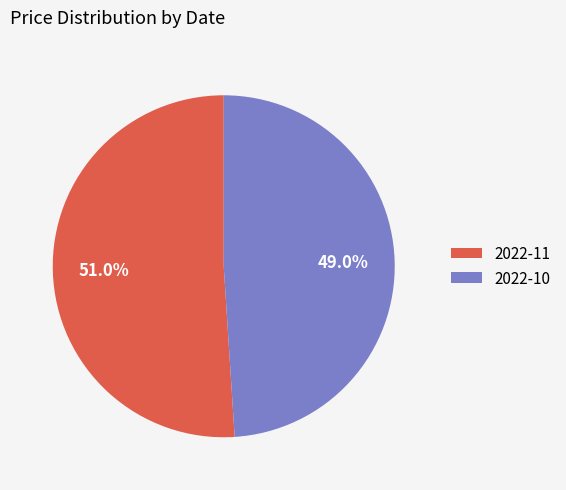

Rank the categories by value from lowest to highest.

2022-10, 2022-11